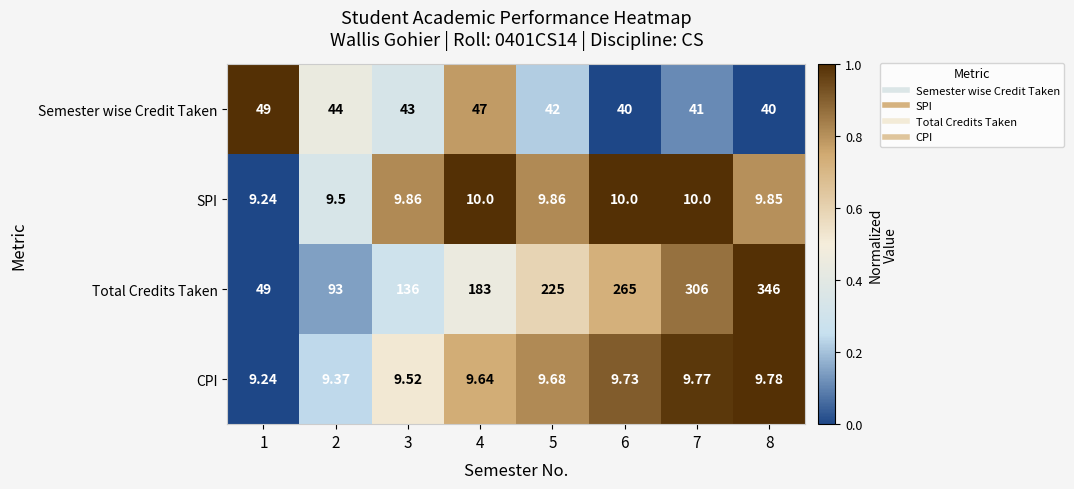

At 4, list the series in order from smallest to largest.

CPI, SPI, Semester wise Credit Taken, Total Credits Taken